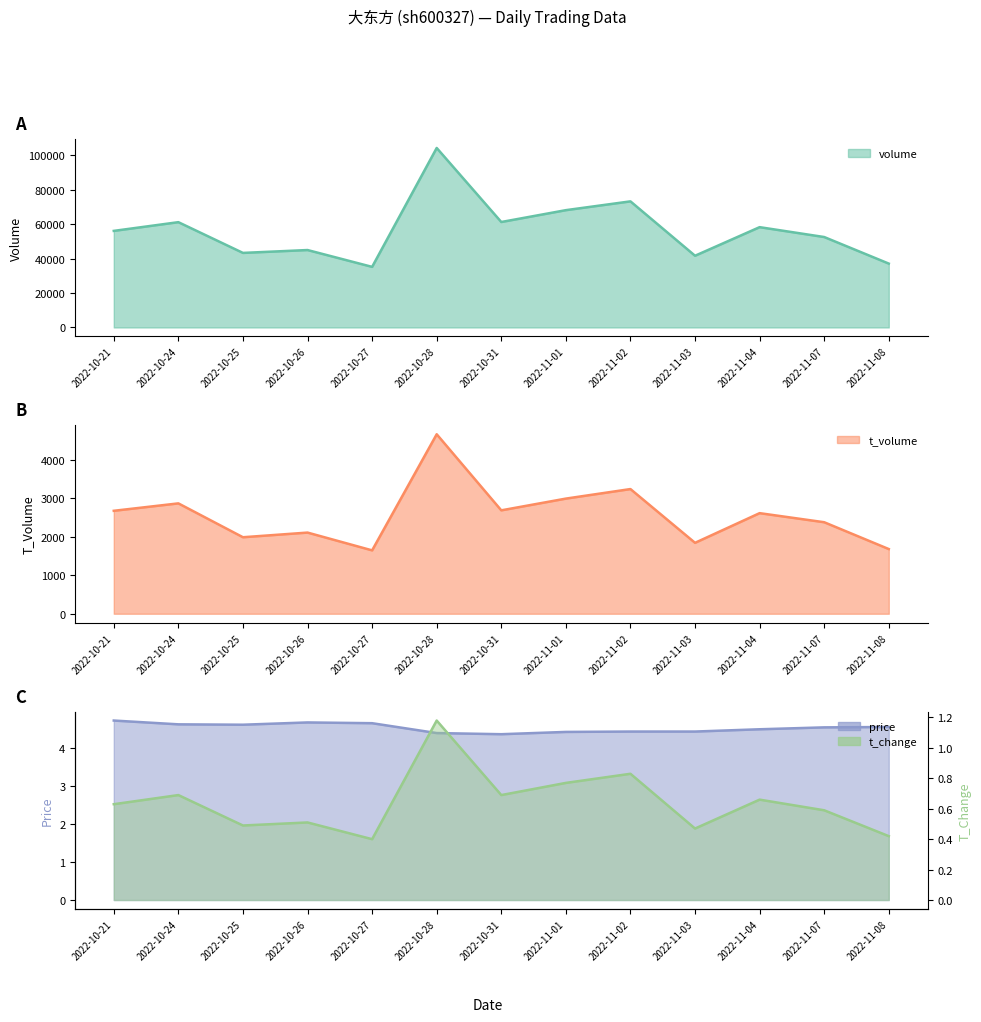

What is the difference between the price values at 2022-10-21 and 2022-10-24?

0.1